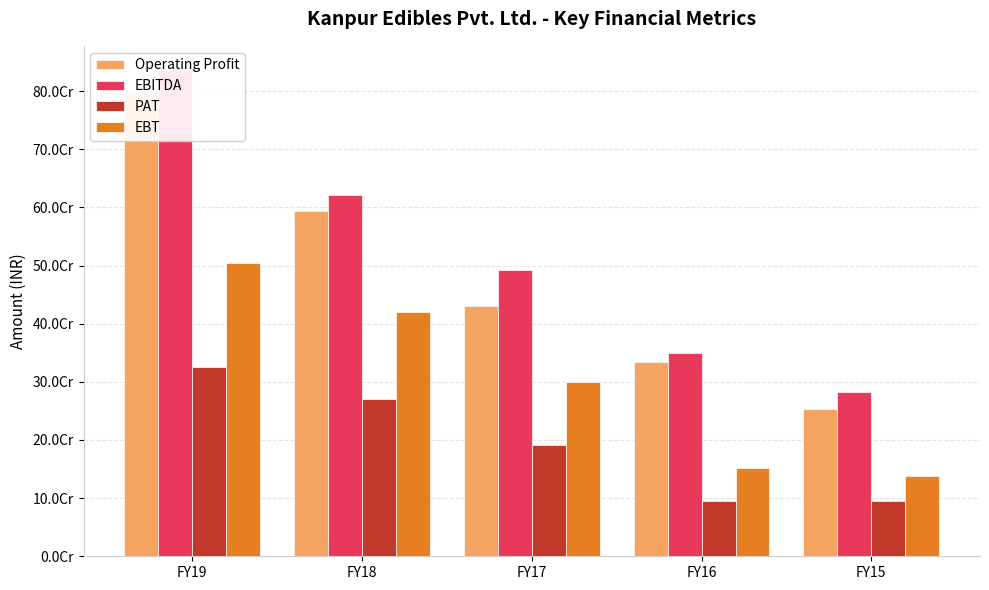

What is the value of the EBITDA bar at the 3rd from the left?

492992967.0